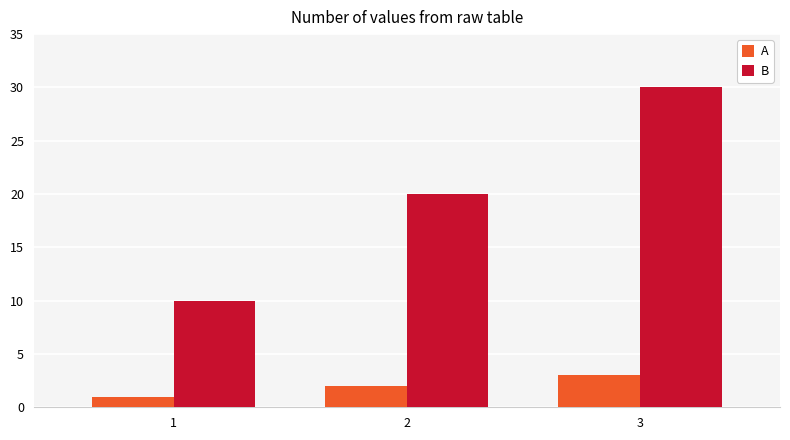

Which series has the widest spread of values?

B